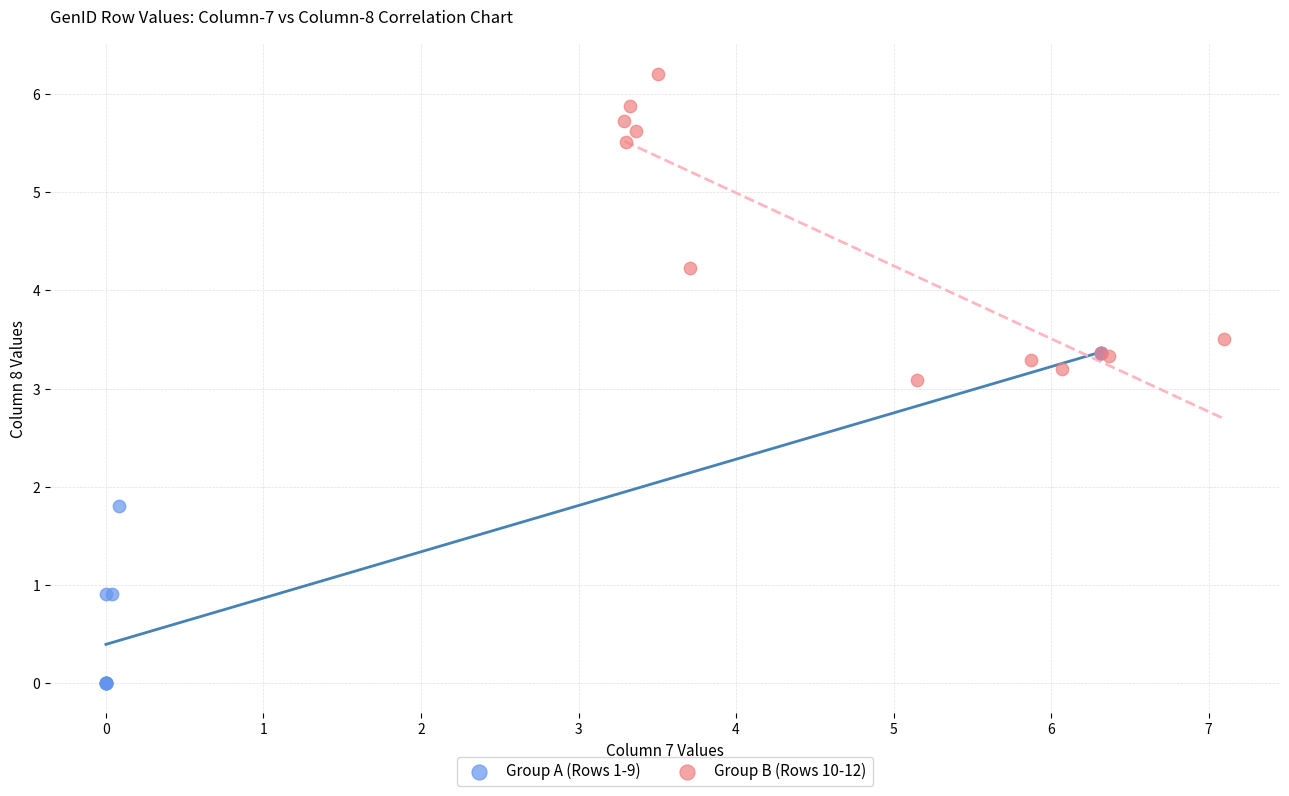

Which series reaches the maximum Y coordinate?

Group B (Rows 10-12)